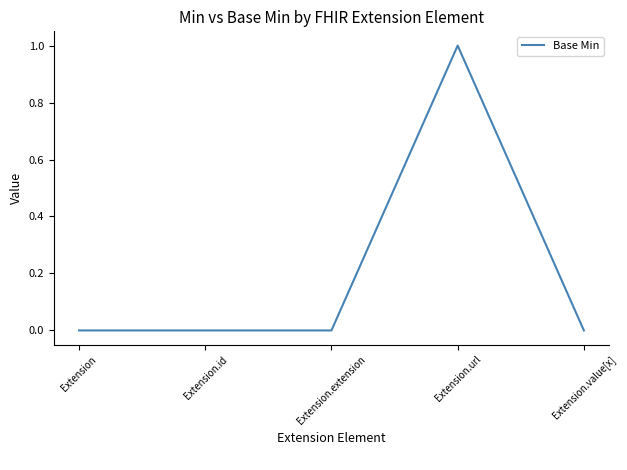

Does the chart display data point markers on the line(s)?

No